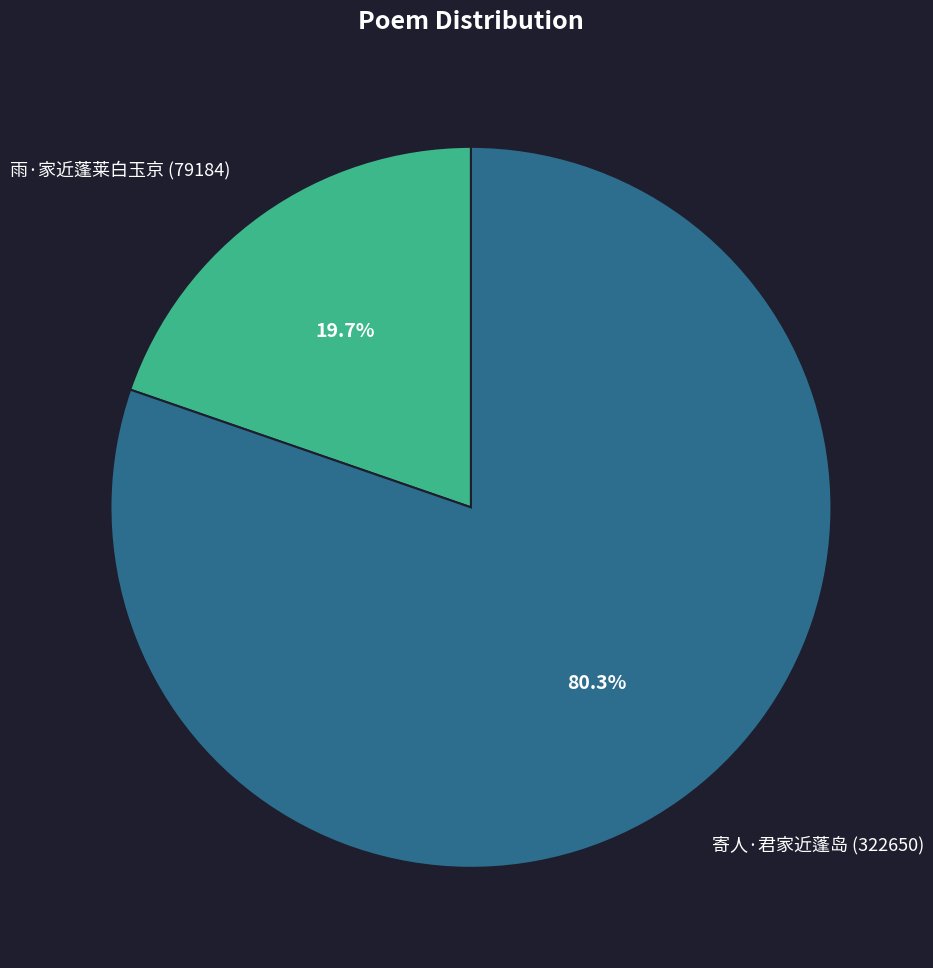

What is the ratio of the value at 寄人·君家近蓬岛 to the value at 雨·家近蓬莱白玉京?

4.1